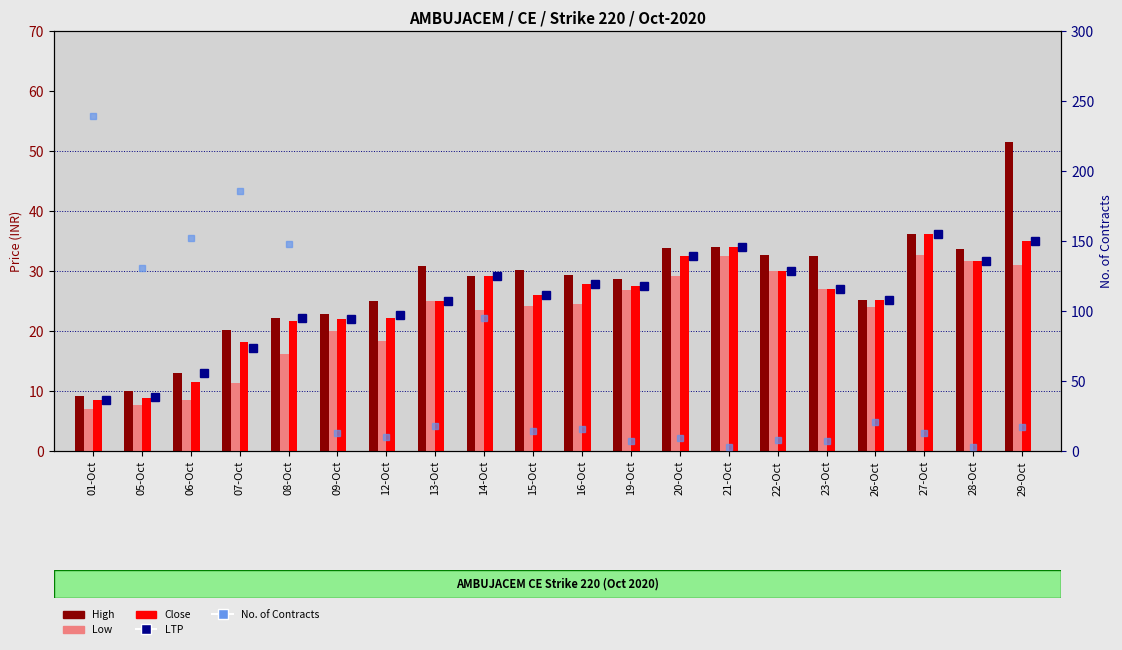

What is the value of the High bar at the 10th from the left?

30.2